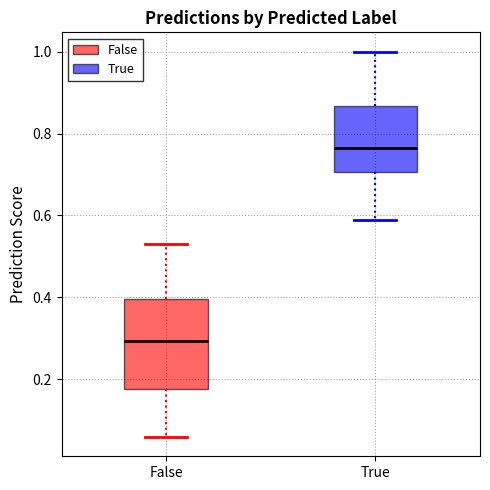

Where is the upper edge of the box for True on the y-axis? The values are not printed on the chart, so give them approximately, as read against the axis.

0.86